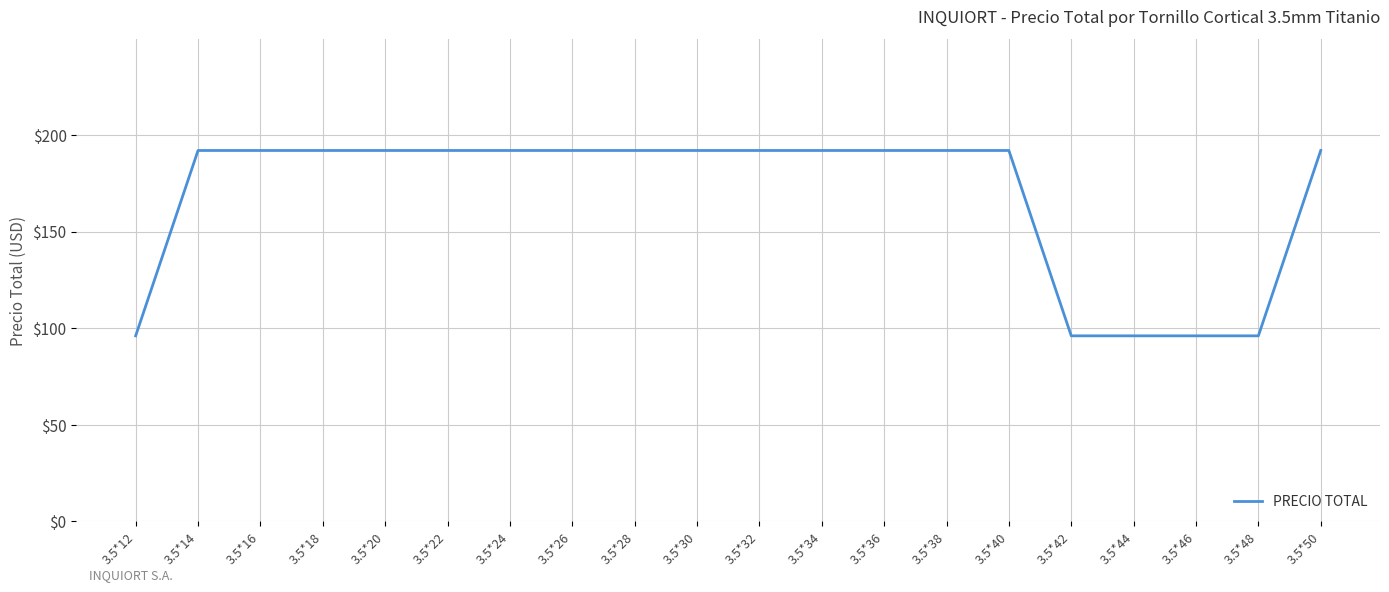

Reading left to right, extract all data points from this chart.

96	192	192	192	192	192	192	192	192	192	192	192	192	192	192	96	96	96	96	192